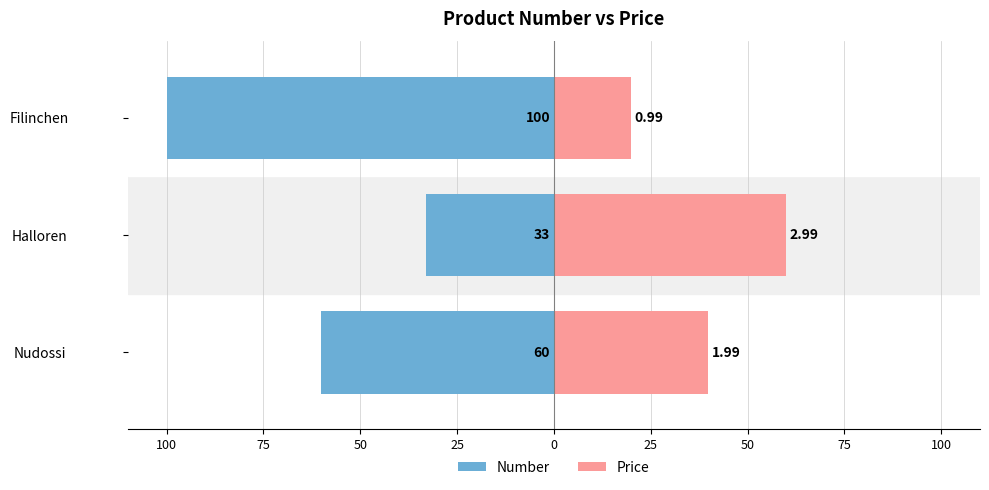

What is the value of the Price bar at the 2nd from the left?

59.8